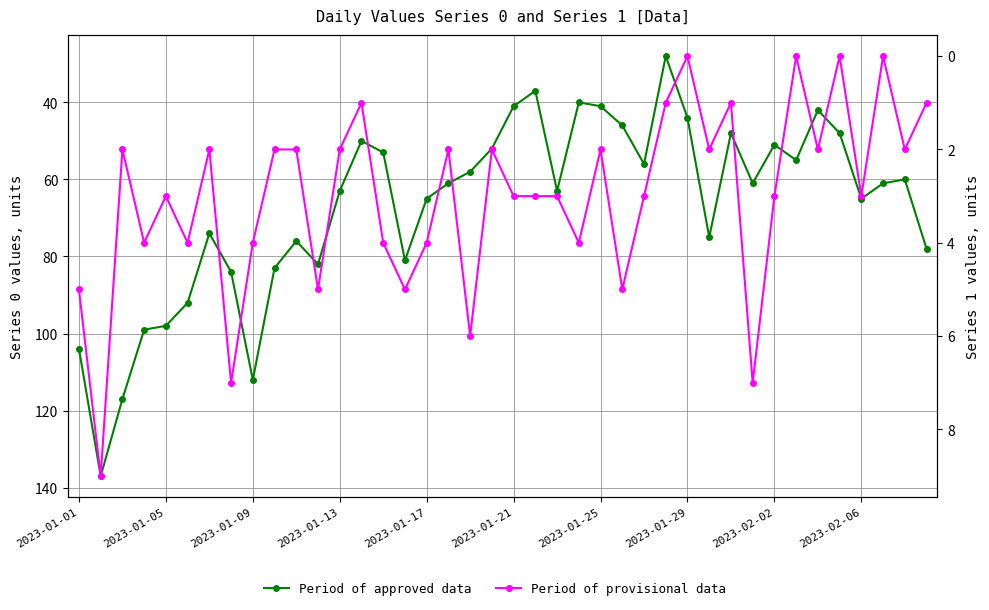

How many interior local valleys does the Period of approved data series have?

10